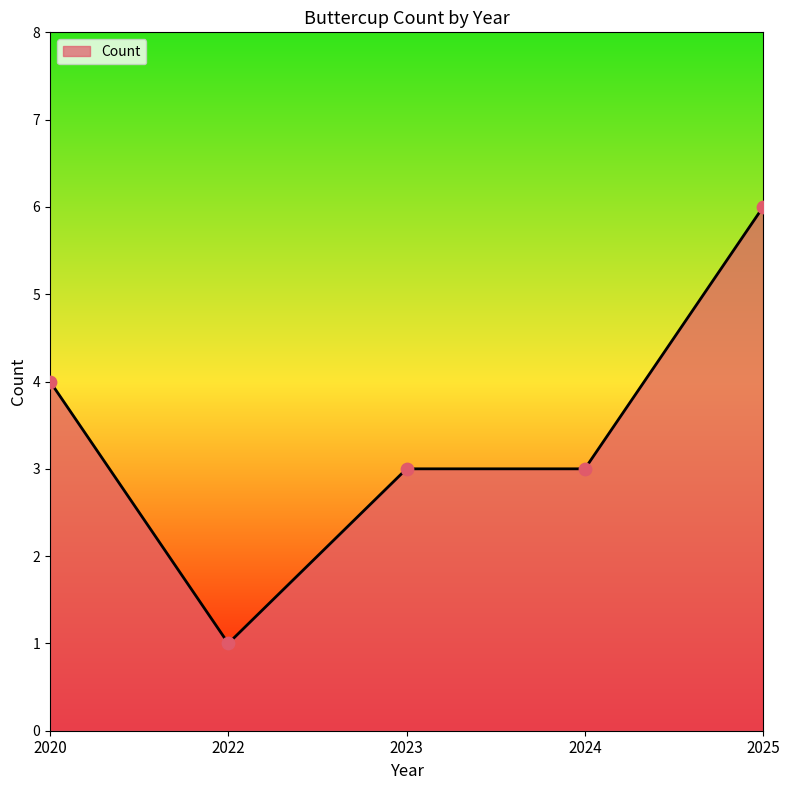

What is the change in value from 2020 to 2025?

+2